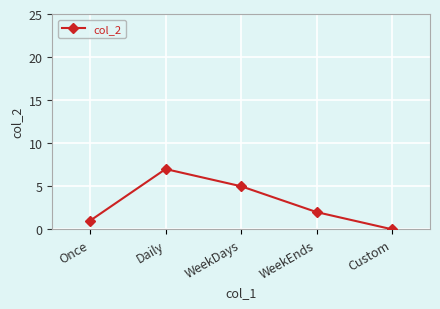

What is the change in value from Once to Daily?

+6